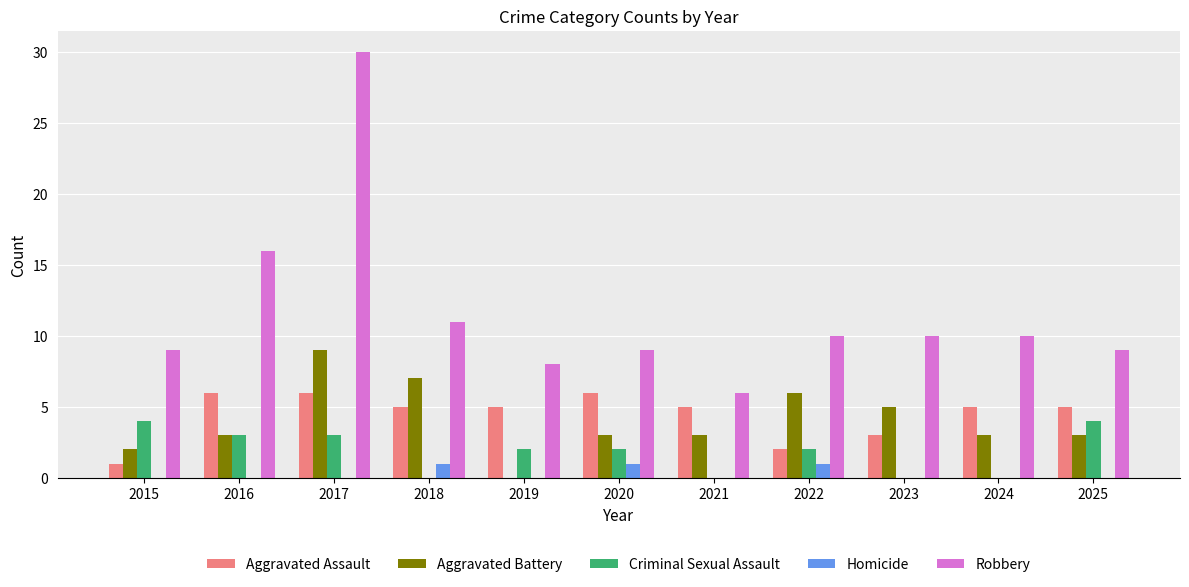

The Aggravated Battery series shows 3 at 2015. True or false?

False